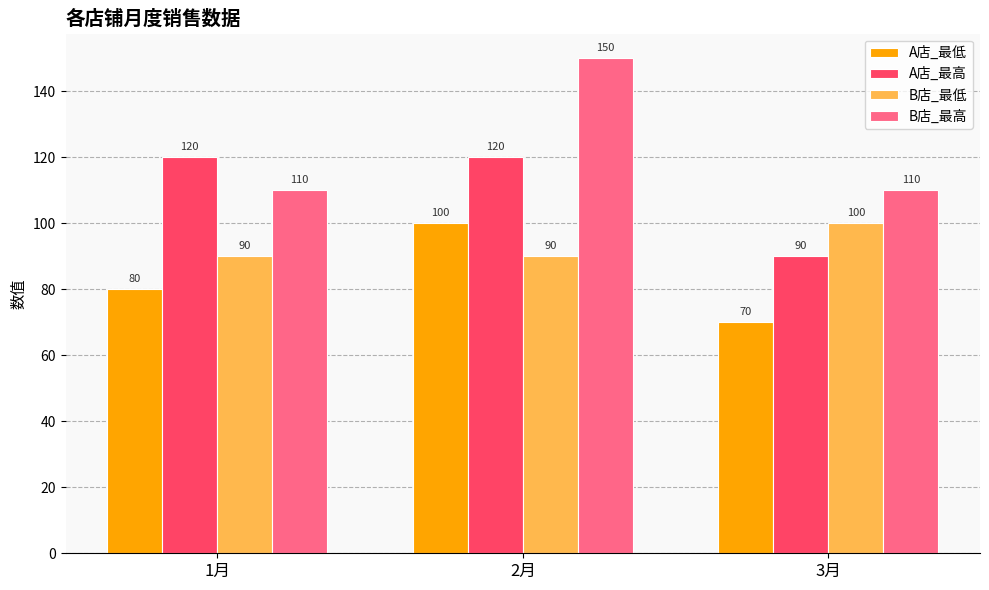

Is it true that B店_最高 equals 250 at 2月?

False